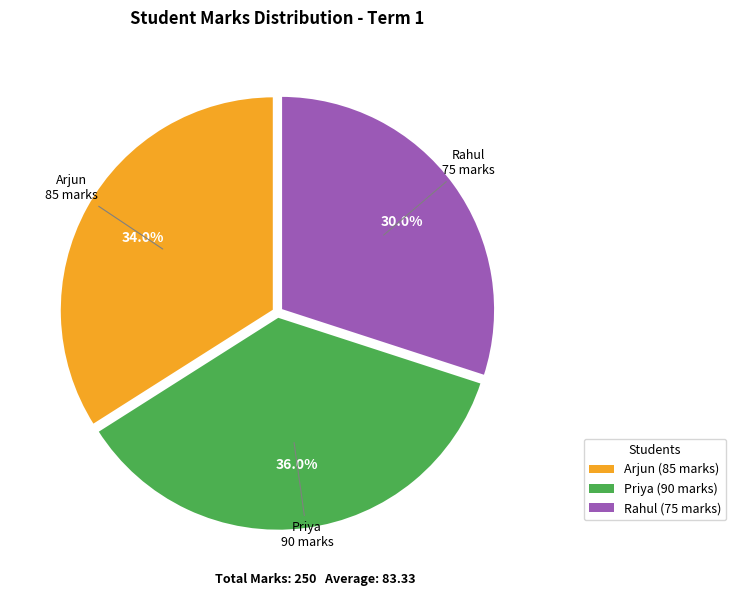

Approximately how many times larger is the value at Rahul (75 marks) compared to Arjun (85 marks)?

0.9